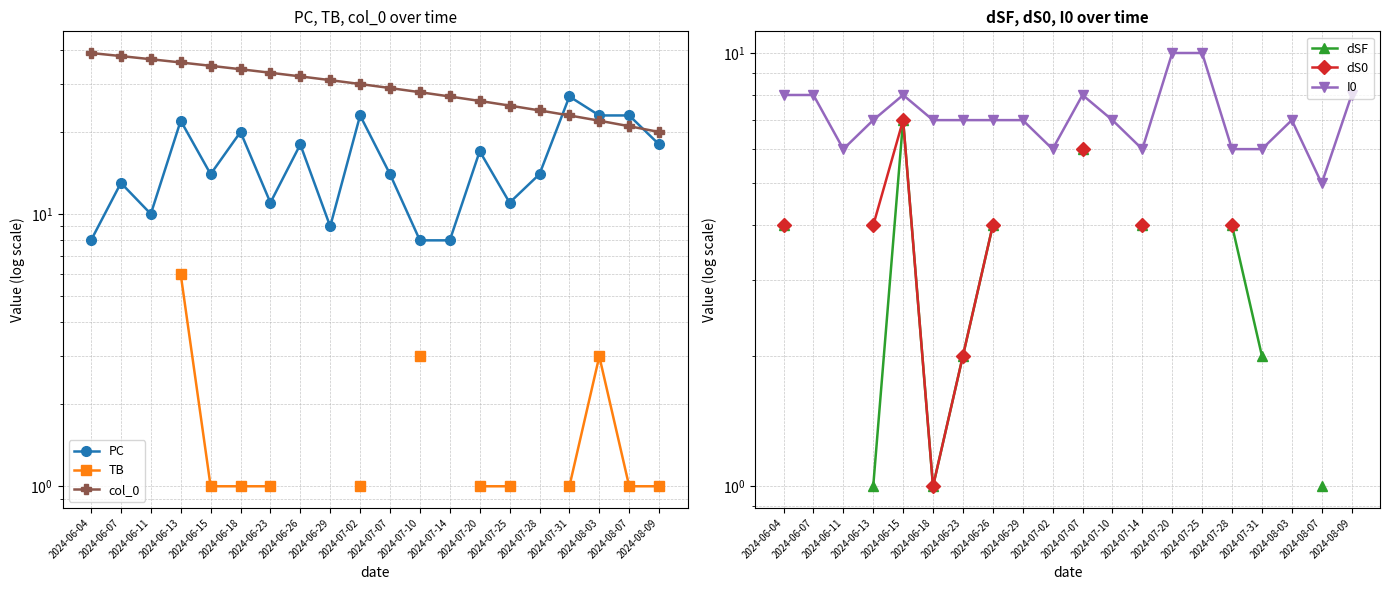

True or false: PC has a value of 18.0 at 2024-06-26.

True